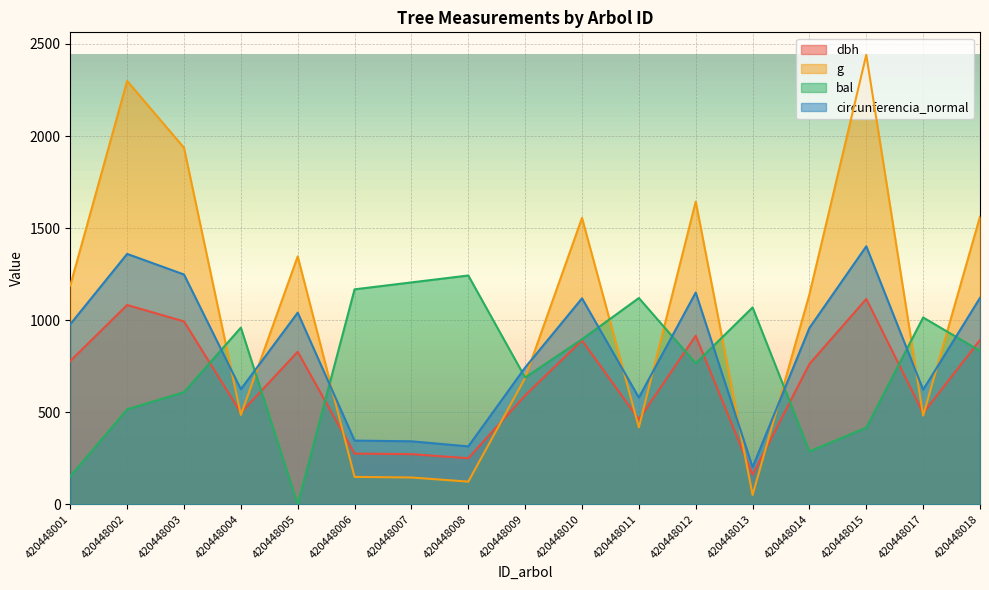

What is the total value across all series at 420448006?

1936.3